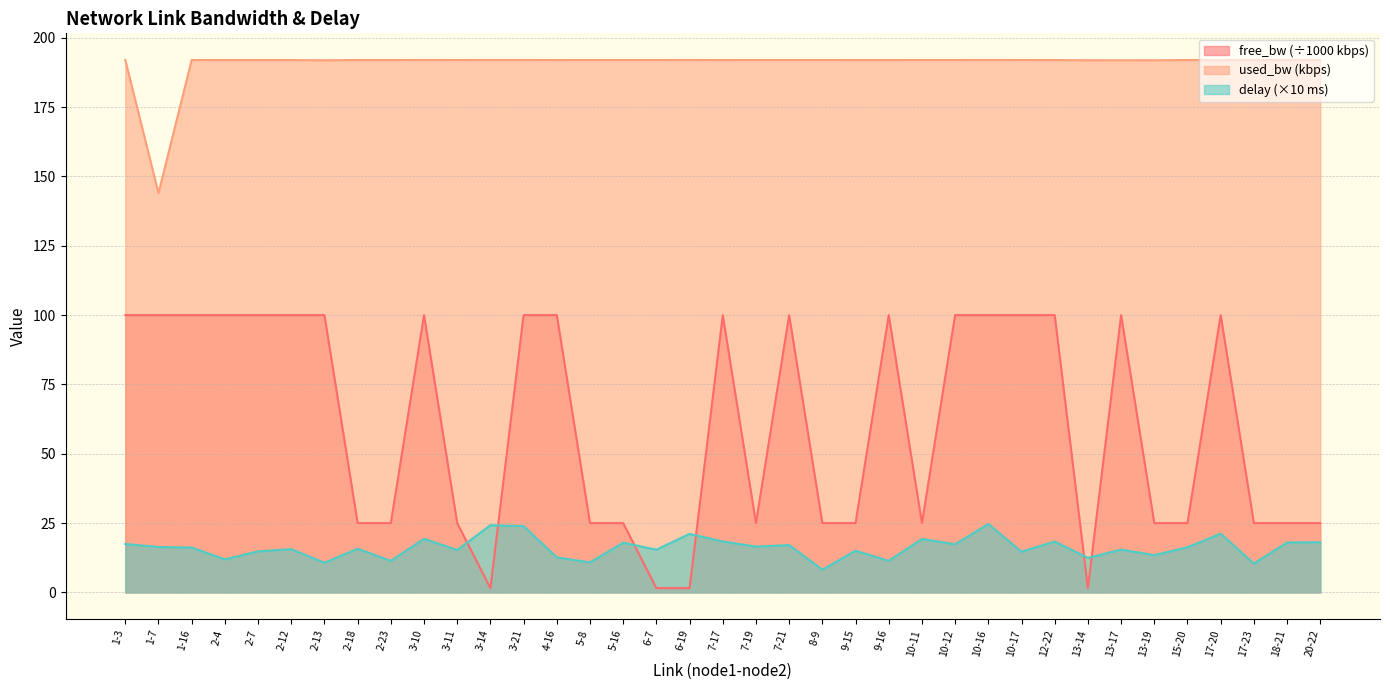

Where is the first local maximum for used_bw?

1-16